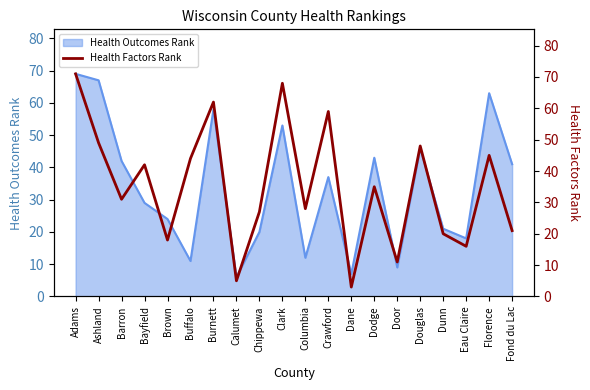

How many lines are shown in the chart?

1